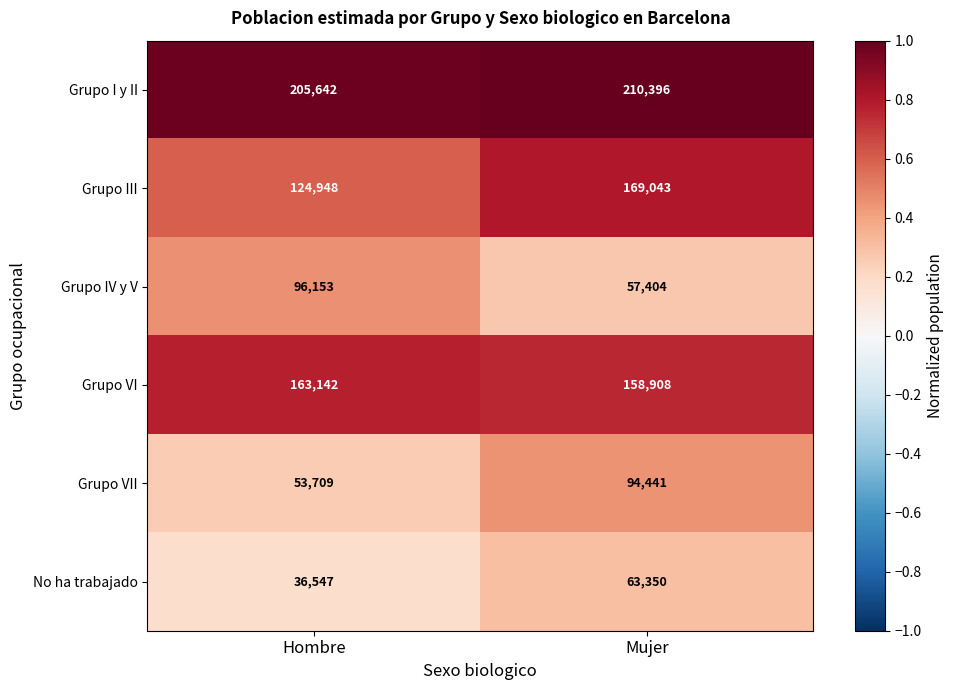

List the series in order of their peak value, lowest first.

No ha trabajado, Grupo VII, Grupo IV y V, Grupo VI, Grupo III, Grupo I y II